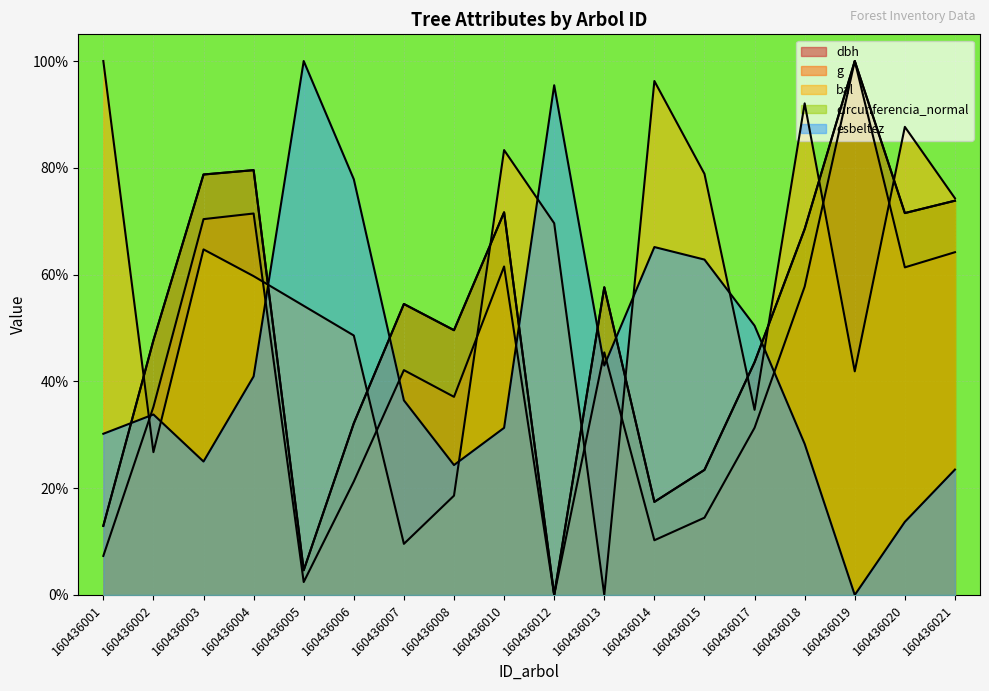

At 160436020, list the series in order from smallest to largest.

esbeltez, g, circunferencia_normal, dbh, bal